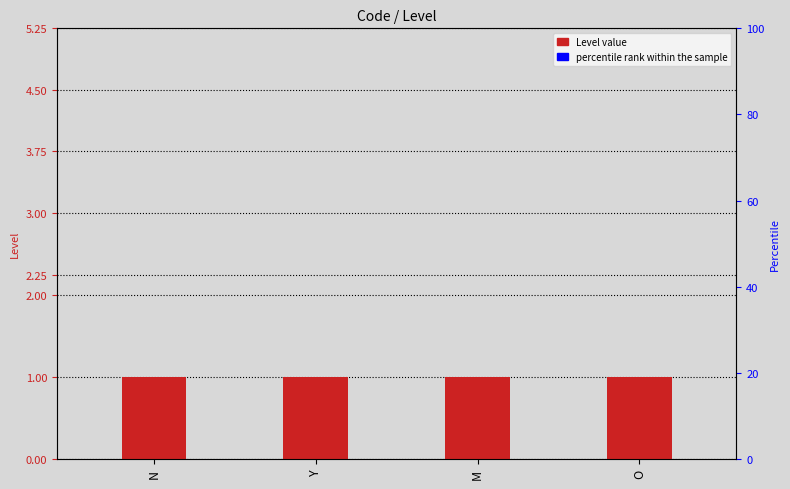

Is it true that Level equals 0.7 at O?

False